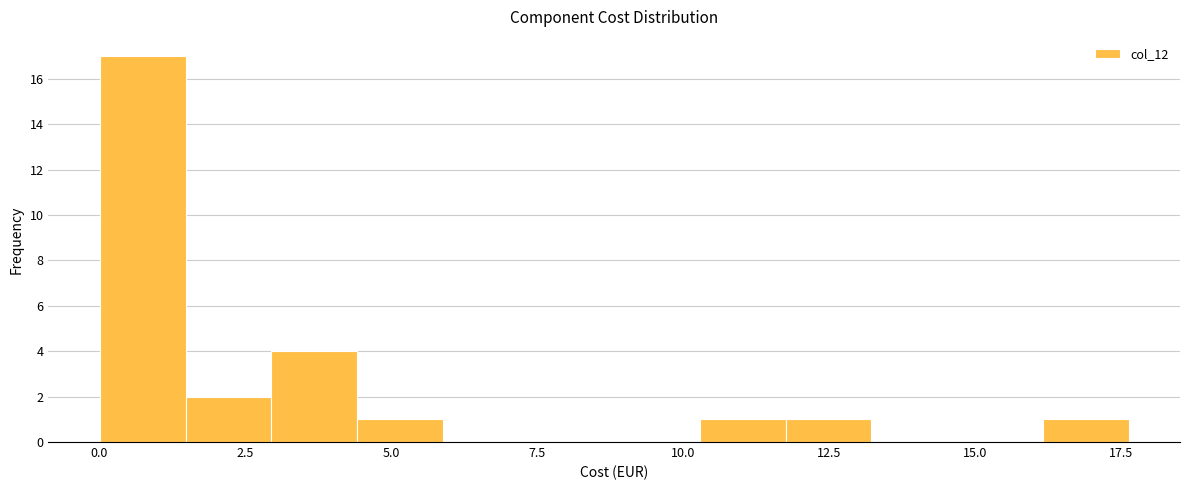

Read against the x-axis, roughly where is the centre of the tallest bar?

0.5